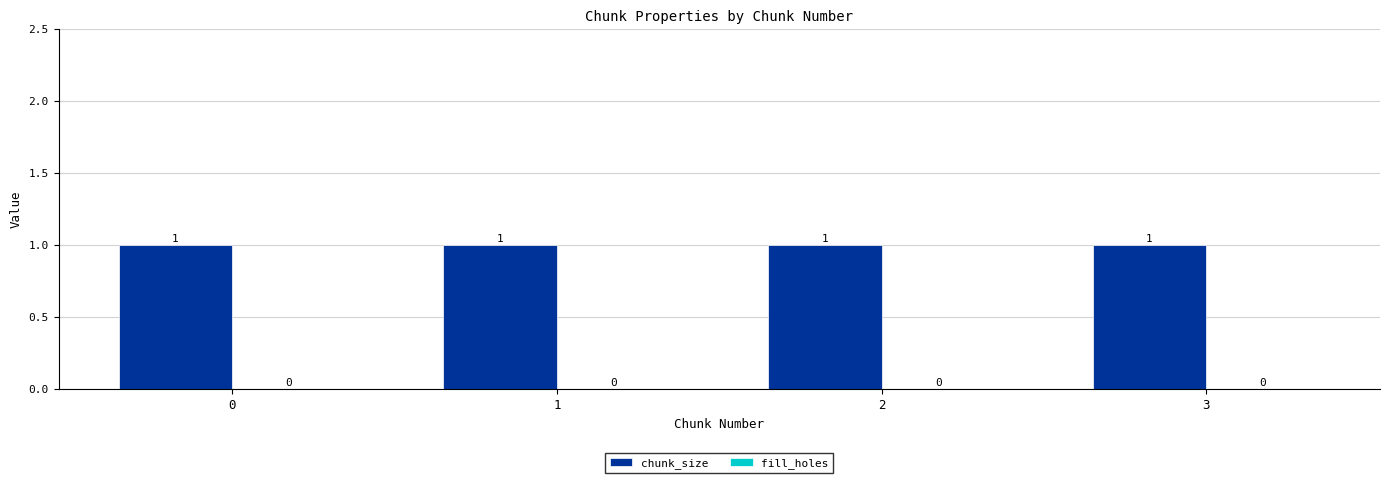

Is the value of chunk_size at 1 greater than the value of fill_holes at 1?

Yes